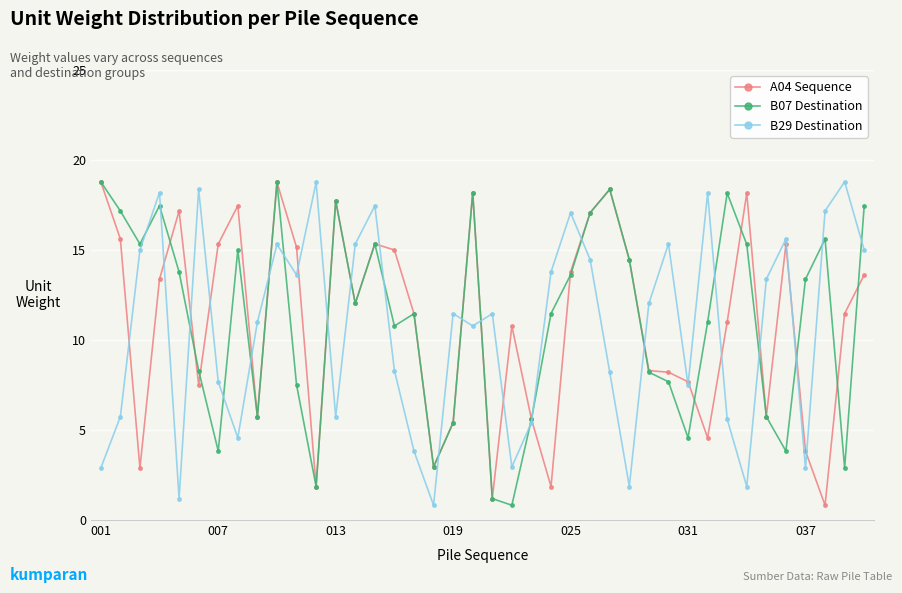

What is the value of the B07 Destination point at the 29th from the left?

8.2